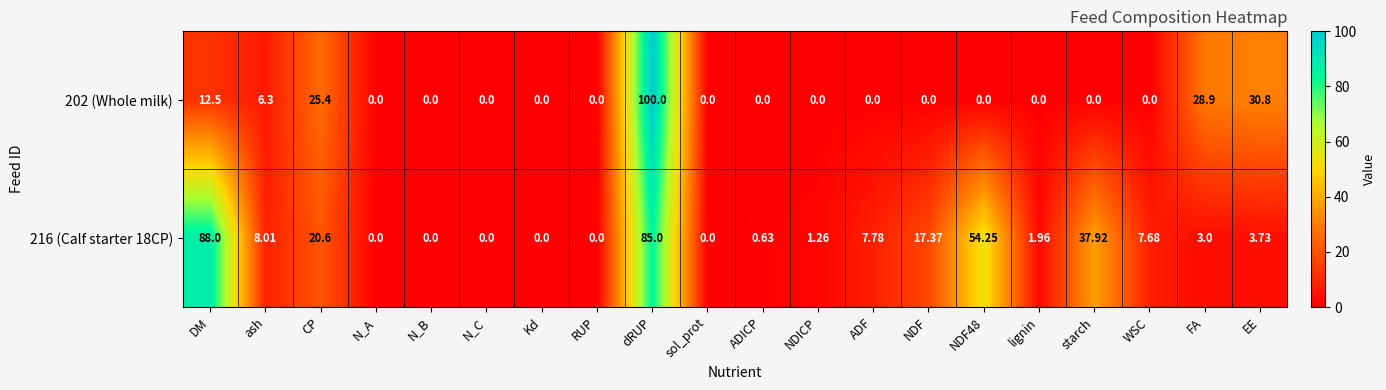

At which label is 202 (Whole milk) closest to 50?

EE